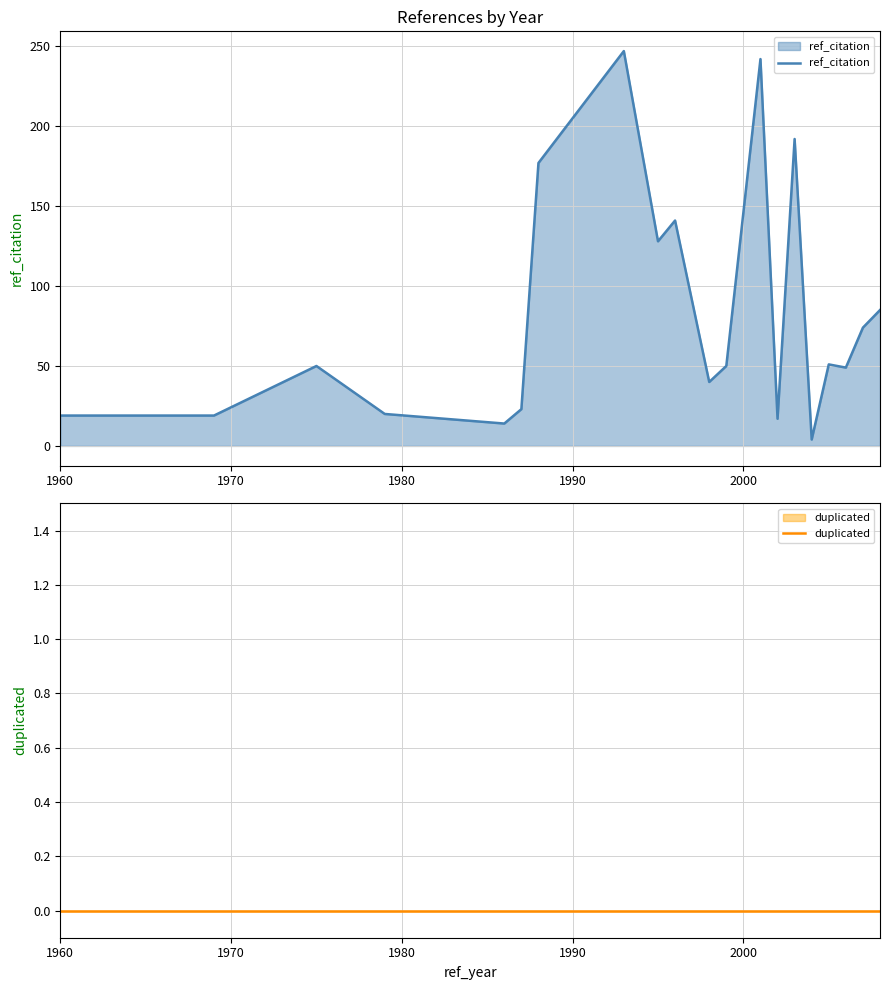

How many values in the ref_citation series exceed 50?

9